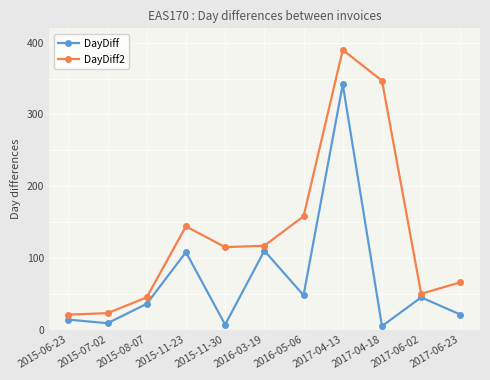

What is the difference between the DayDiff2 values at 2015-06-23 and 2017-04-18?

326